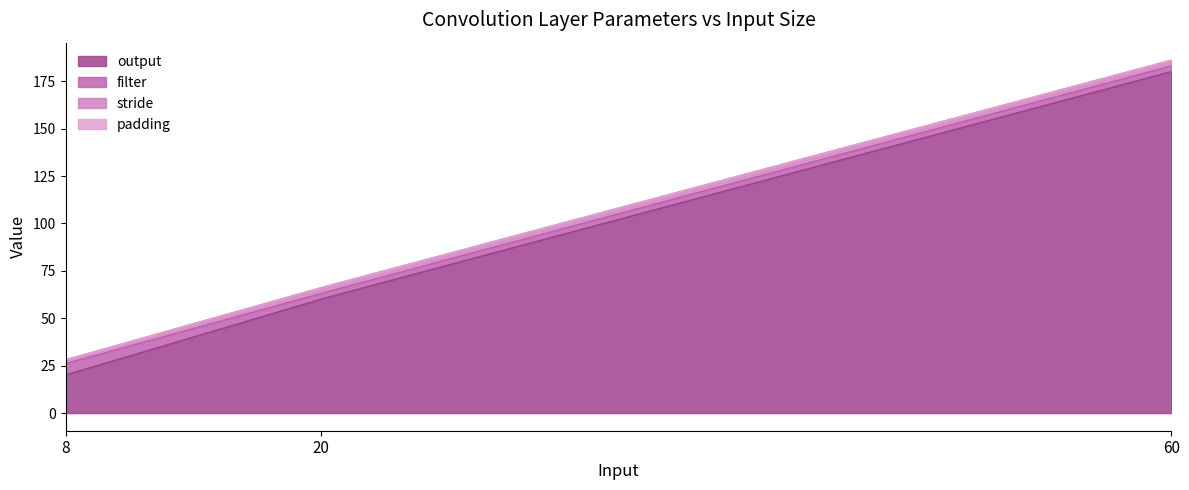

Reading left to right, what are all the values shown in this chart?

output: 8=20	20=60	60=180
filter: 8=6	20=3	60=3
stride: 8=2	20=3	60=3
padding: 8=0	20=0	60=0